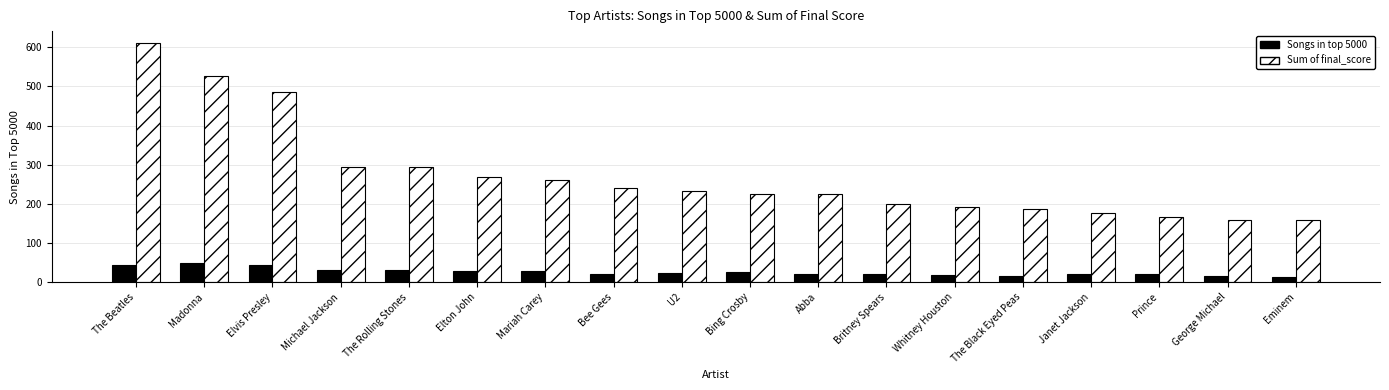

Is it true that Songs in top 5000 equals 22.0 at Janet Jackson?

True